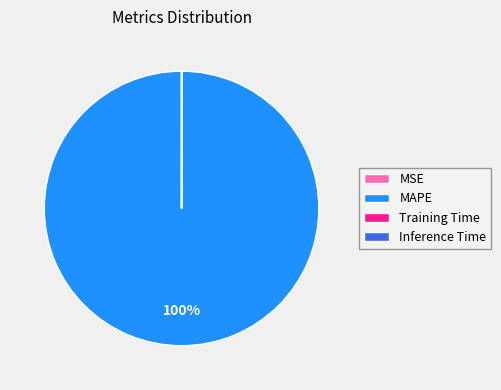

Which category has the biggest portion of the pie?

MAPE